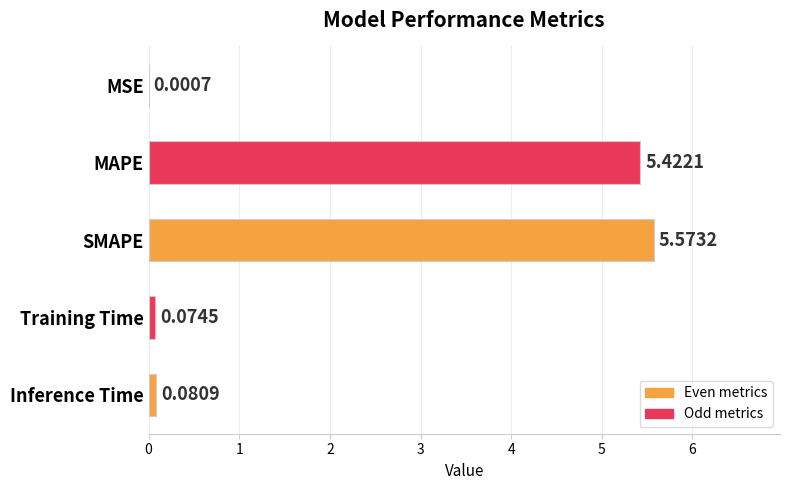

At which label is the value closest to 2?

Inference Time